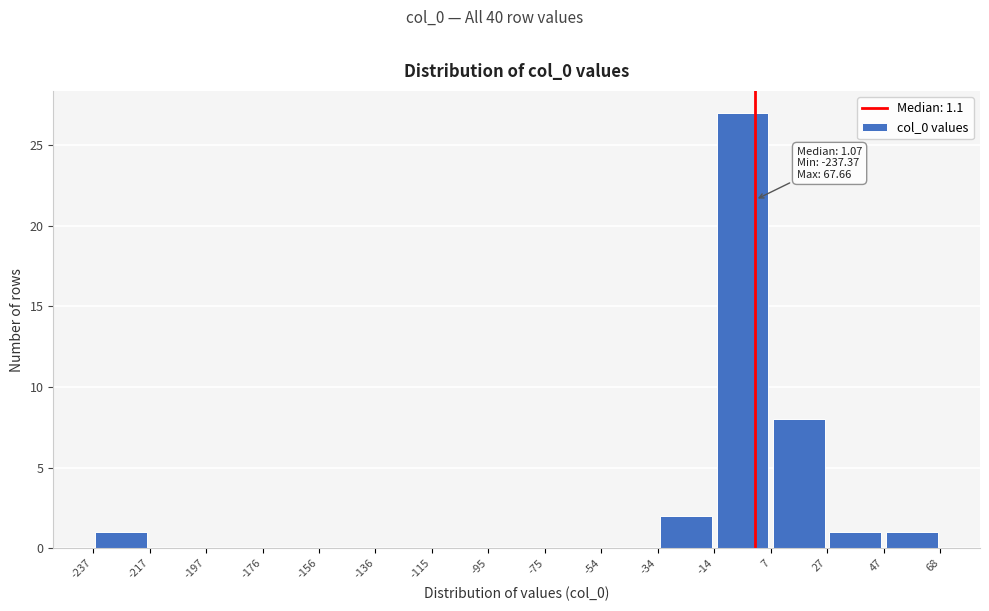

Which range on the x-axis has the tallest bar?

-14 to 7